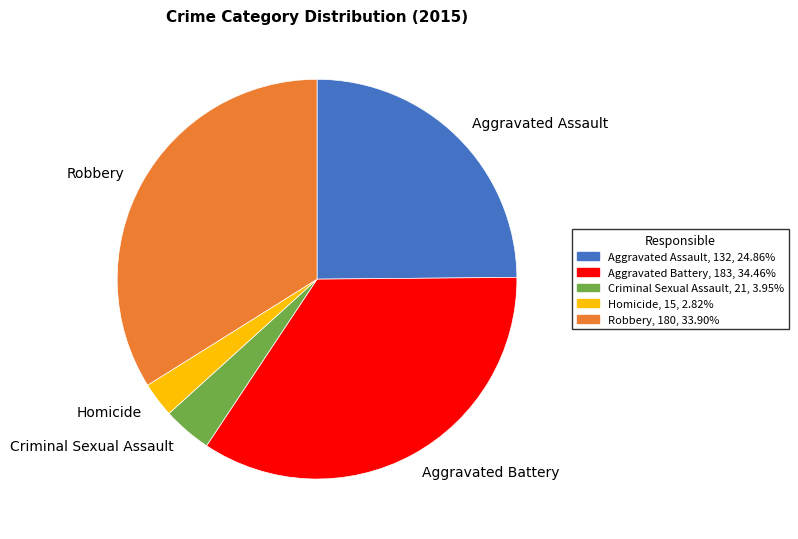

Is there any slice that represents more than half of the pie?

No